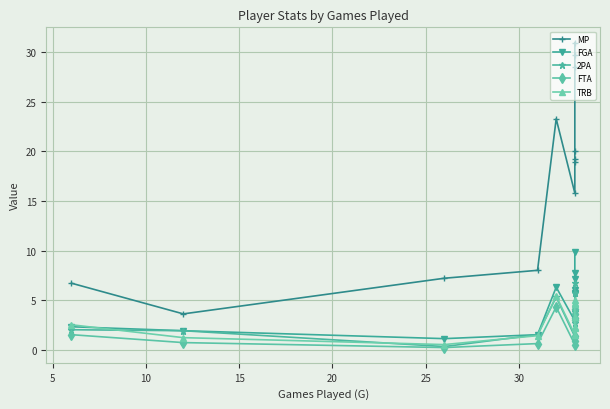

Reading left to right, list all the values displayed in this chart.

MP: 6.7	3.6	7.2	8.0	23.3	15.8	18.9	19.2	20.1	28.5	29.7	31.0
FGA: 2.3	1.9	1.1	1.5	6.3	2.9	5.6	5.7	6.0	7.1	7.7	9.9
2PA: 2.0	1.9	0.3	1.5	5.3	1.3	2.7	3.5	3.8	3.9	5.7	6.7
FTA: 1.5	0.7	0.2	0.6	4.3	0.5	0.9	1.4	3.0	3.2	3.6	4.1
TRB: 2.5	1.2	0.5	1.4	5.4	1.5	2.2	2.3	3.3	4.6	4.7	5.0